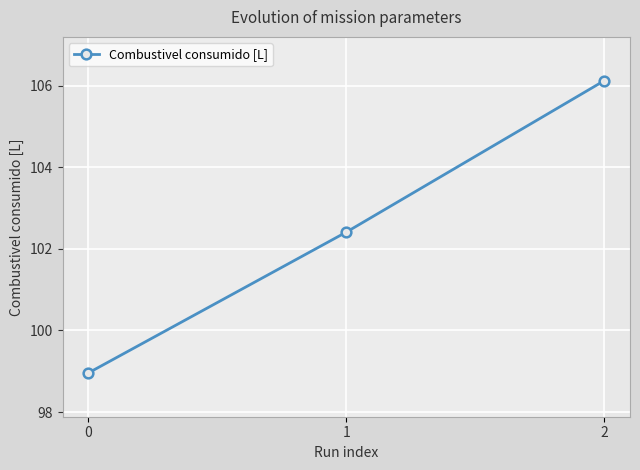

Rank the categories by value from lowest to highest.

0, 1, 2